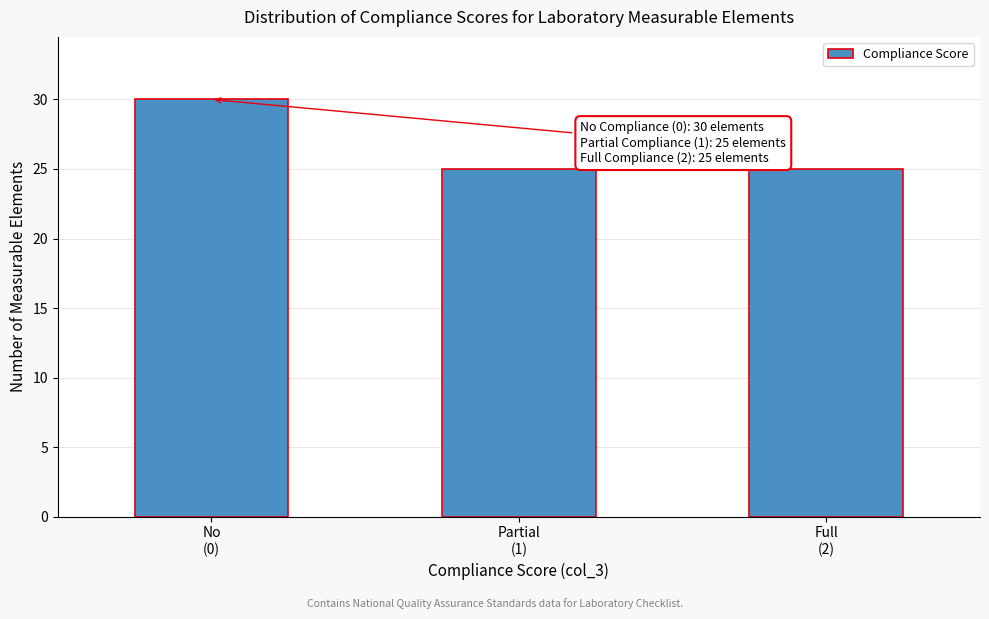

Reading left to right, extract all data points from this chart.

30	25	25